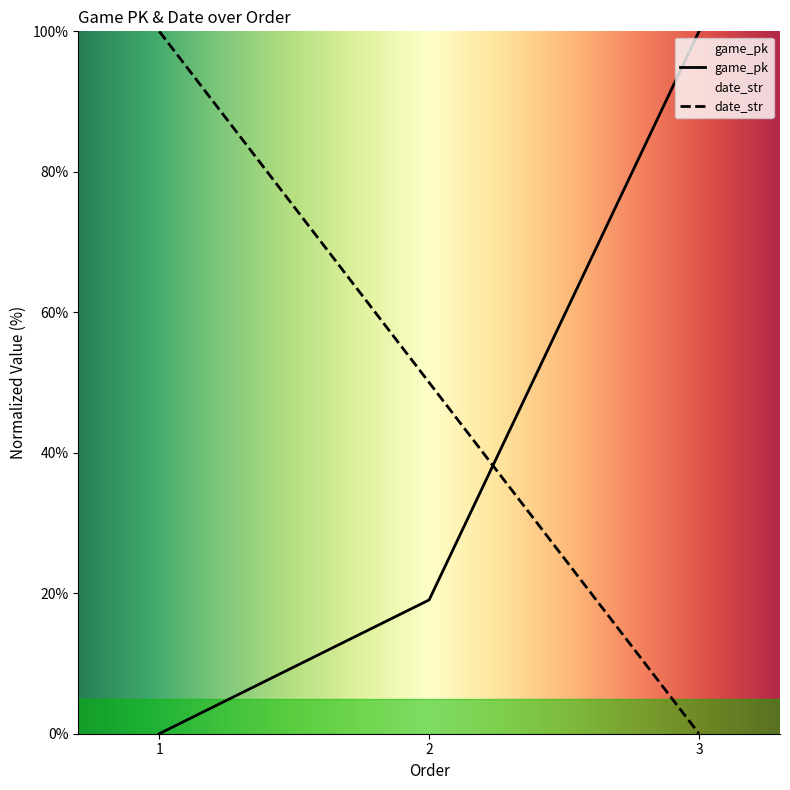

Which series changed the most between 2 and 3?

game_pk